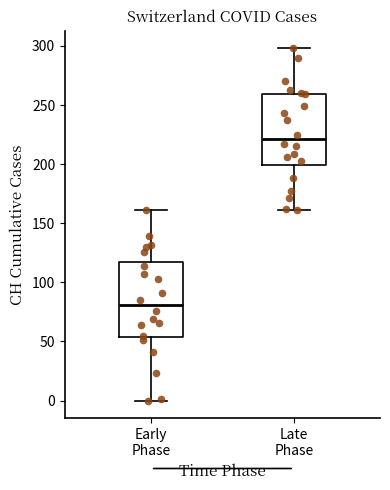

Which box has the lowest median line?

Early Phase